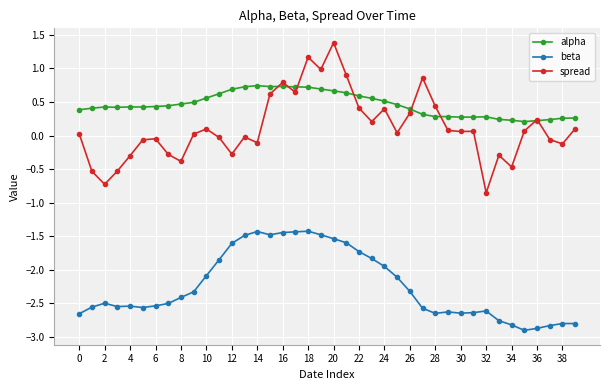

What is the minimum value shown in the chart?

-2.9